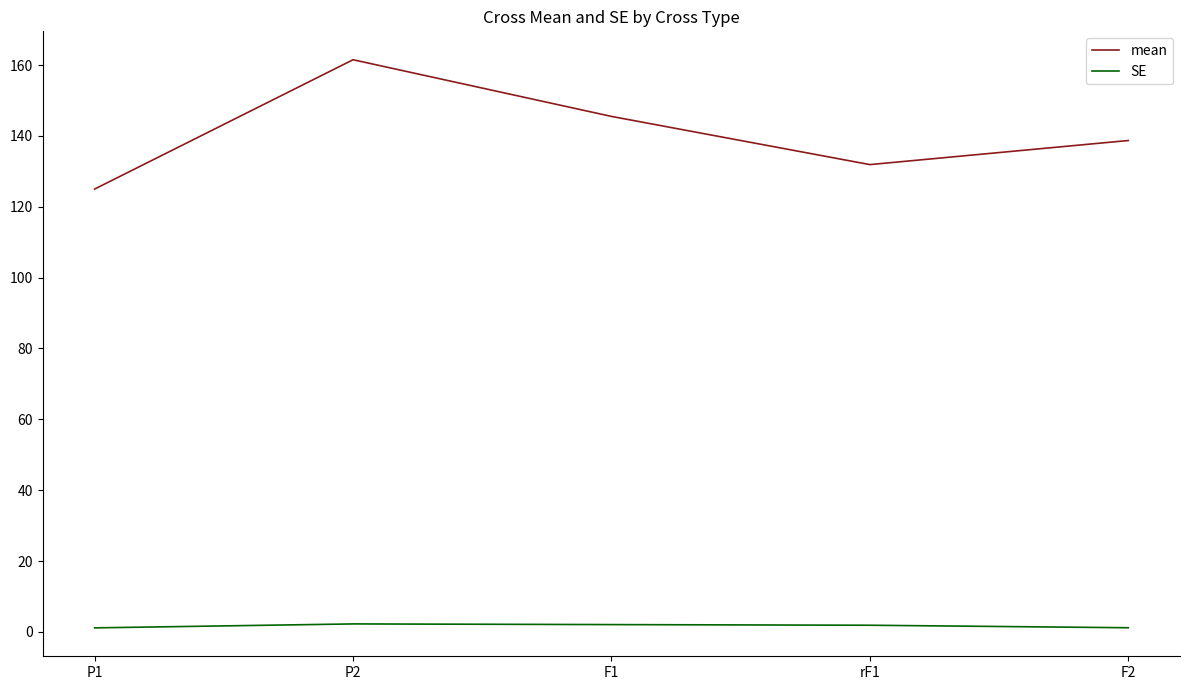

What is the sum of the SE values at P1 and F1?

3.2